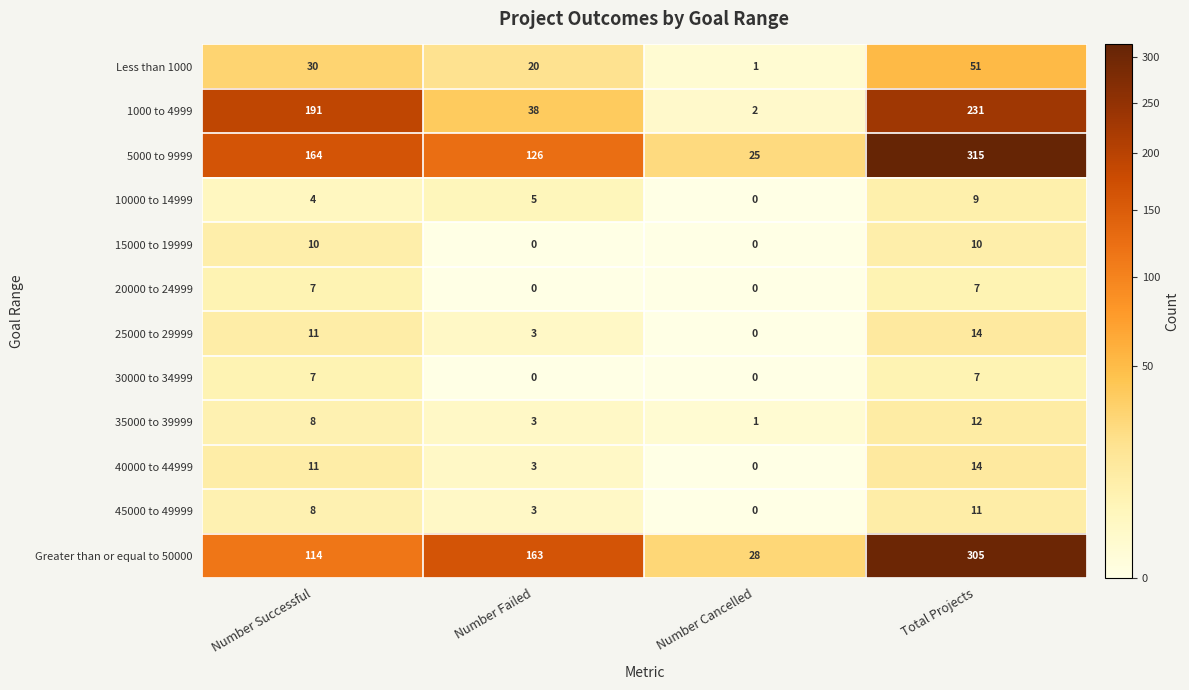

How many 20000 to 24999 values are between 0 and 7?

4